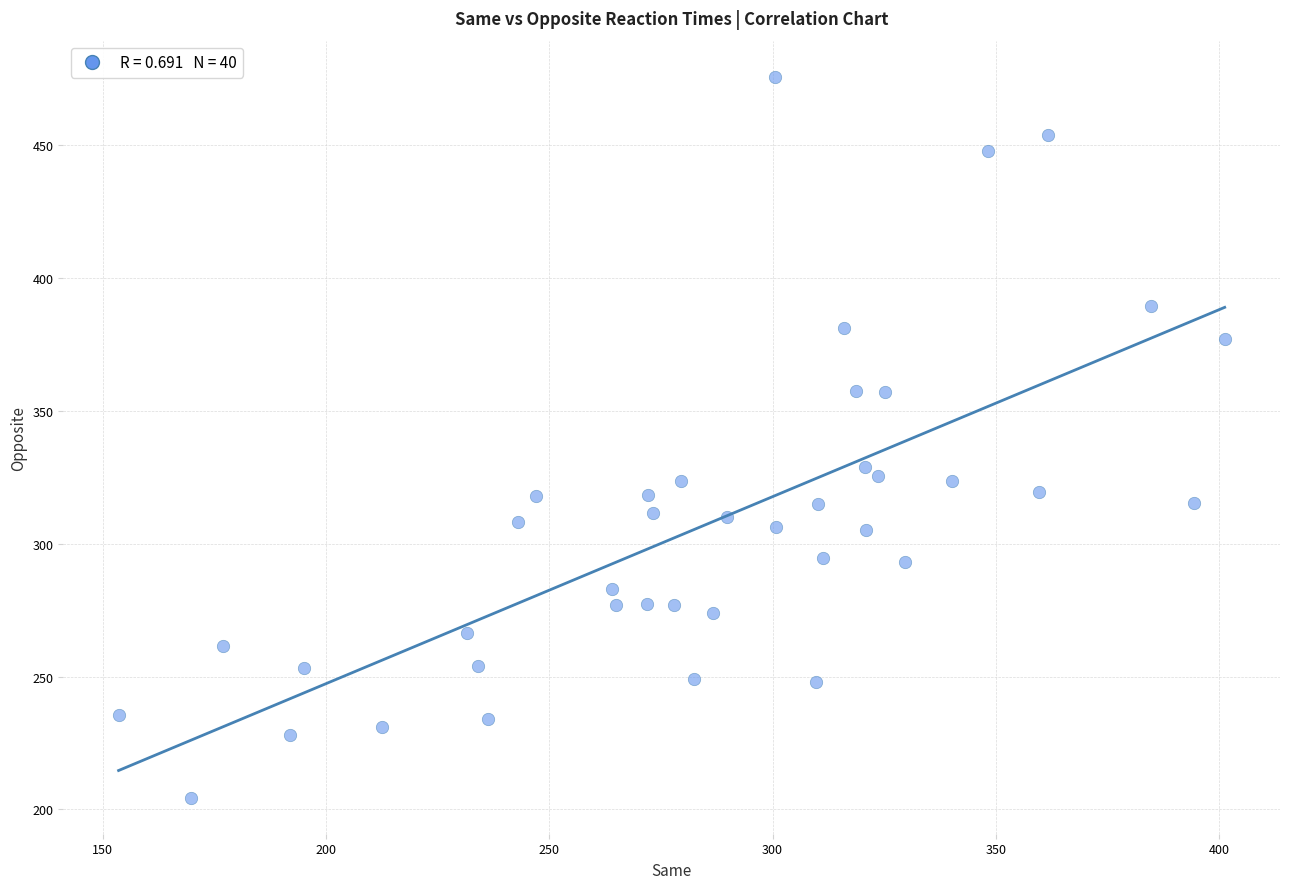

What is the range of Y values (max minus min)?

271.5